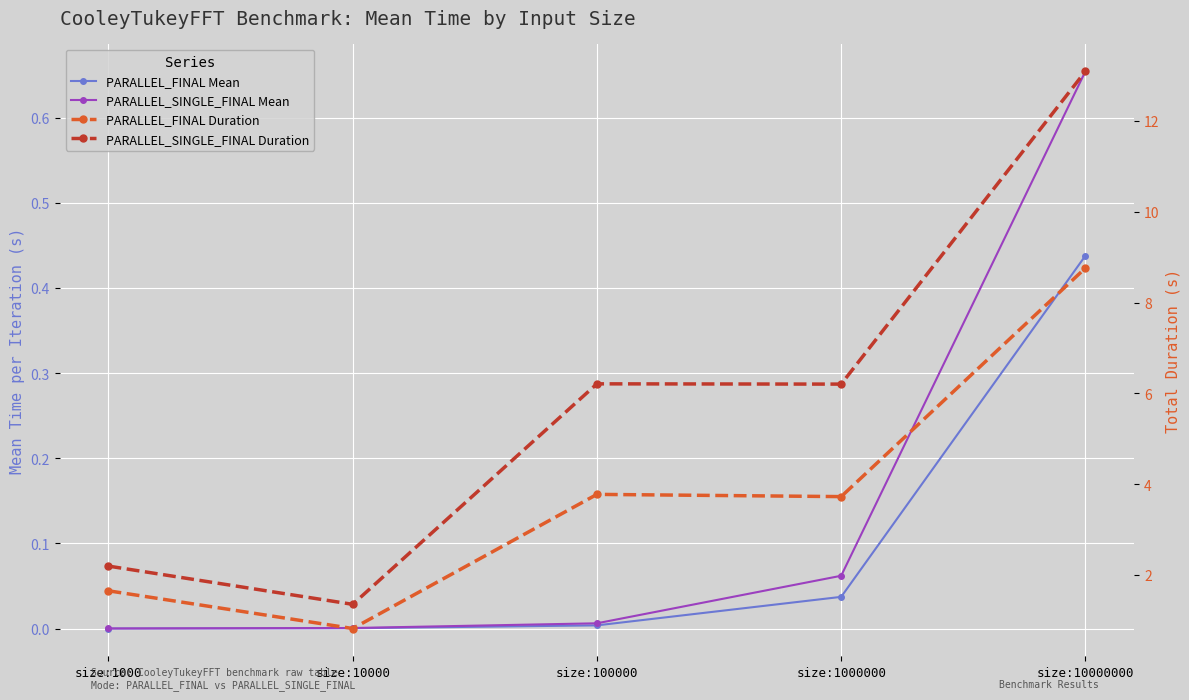

Reading left to right, what are all the values shown in this chart?

PARALLEL_FINAL Mean: 0.0	0.0	0.0	0.0	0.4
PARALLEL_SINGLE_FINAL Mean: 0.0	0.0	0.0	0.1	0.7
PARALLEL_FINAL Duration: 1.7	0.8	3.8	3.7	8.8
PARALLEL_SINGLE_FINAL Duration: 2.2	1.4	6.2	6.2	13.1